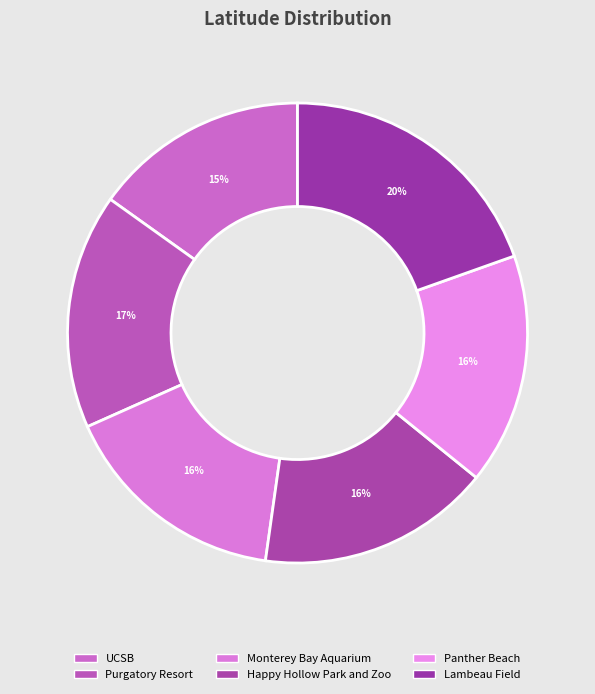

What is the smallest slice in the pie chart?

UCSB